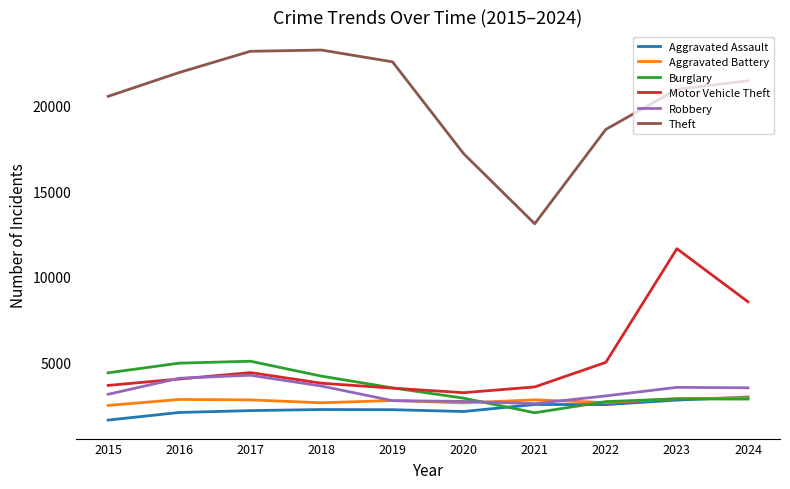

What is the maximum value for Motor Vehicle Theft?

11652